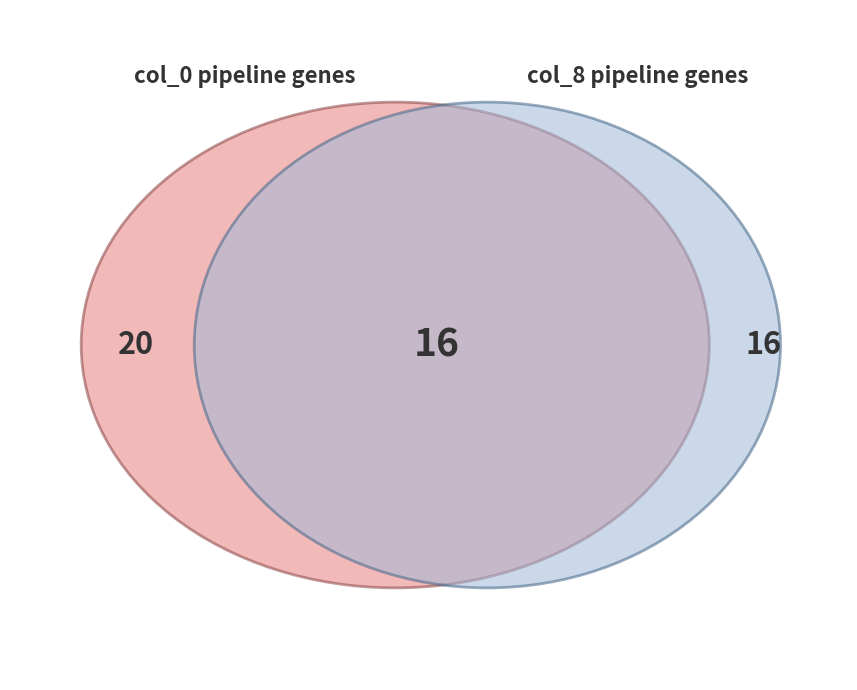

True or false: 0 accounts for 1% of the total.

False